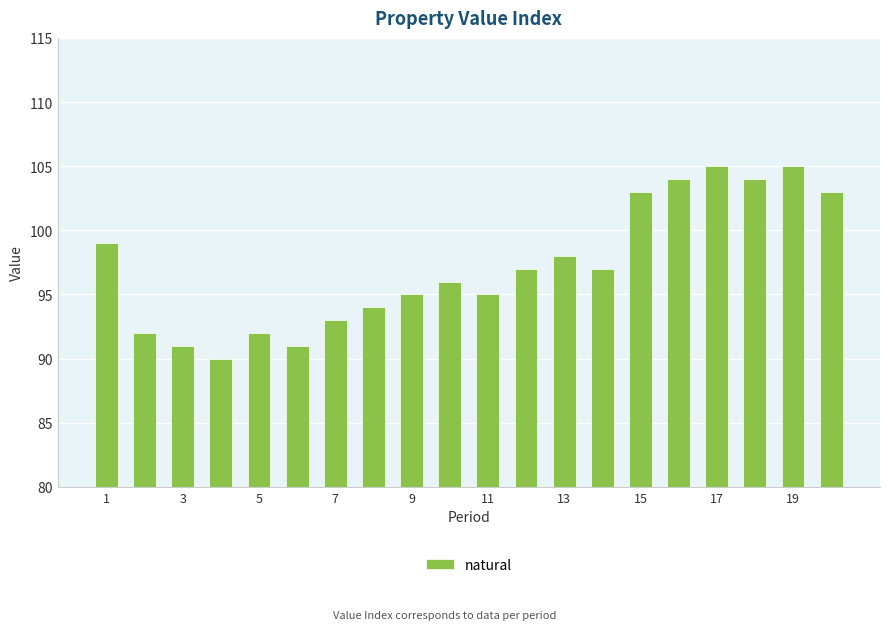

Reading left to right, list all the values displayed in this chart.

99	92	91	90	92	91	93	94	95	96	95	97	98	97	103	104	105	104	105	103